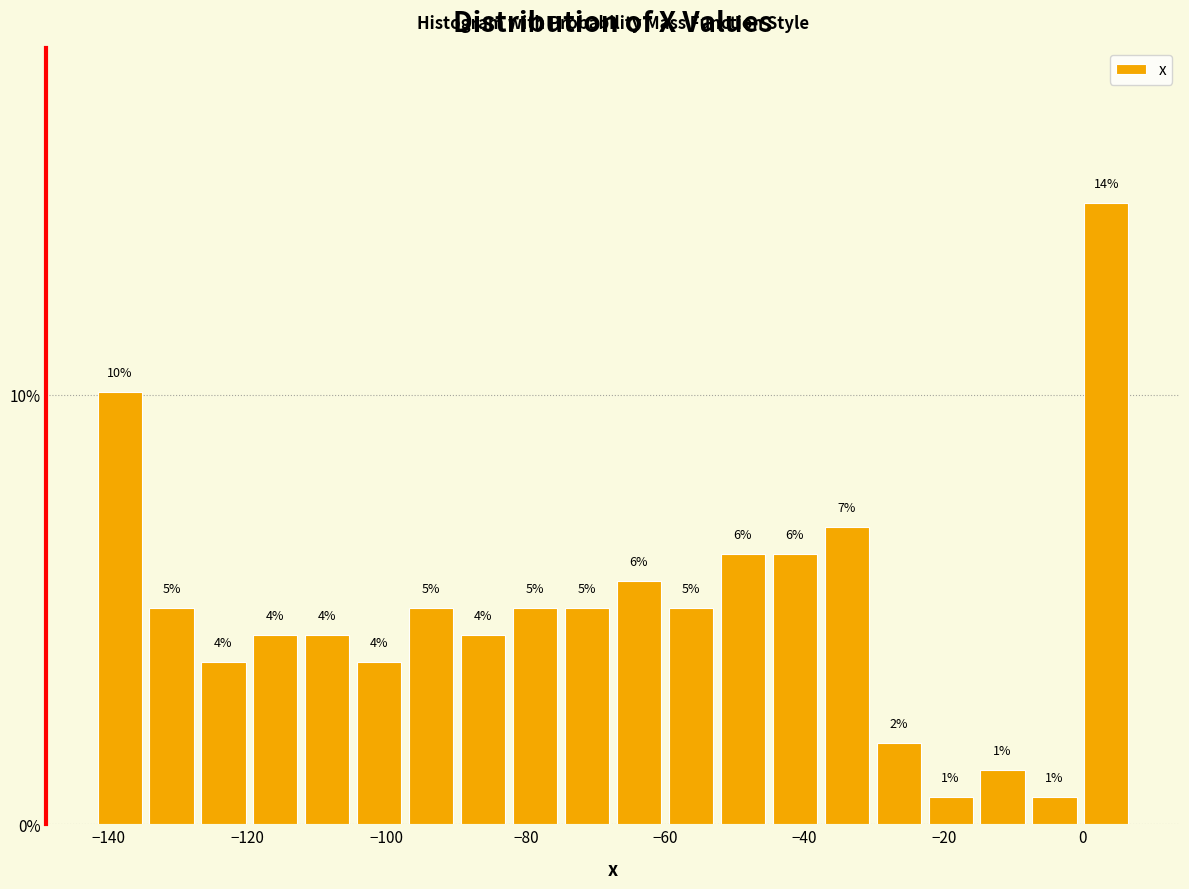

Around what value on the x-axis is the tallest bar? Give the approximate position of its centre, as read against the axis.

4